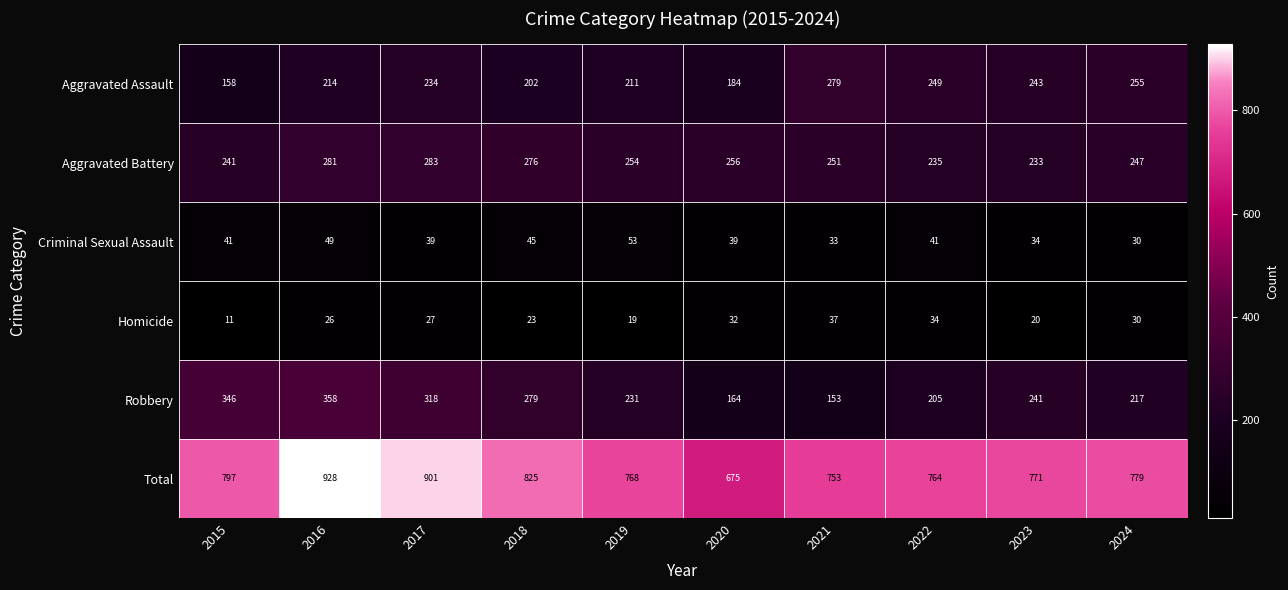

The value of Homicide at 2019 is 10. True or false?

False